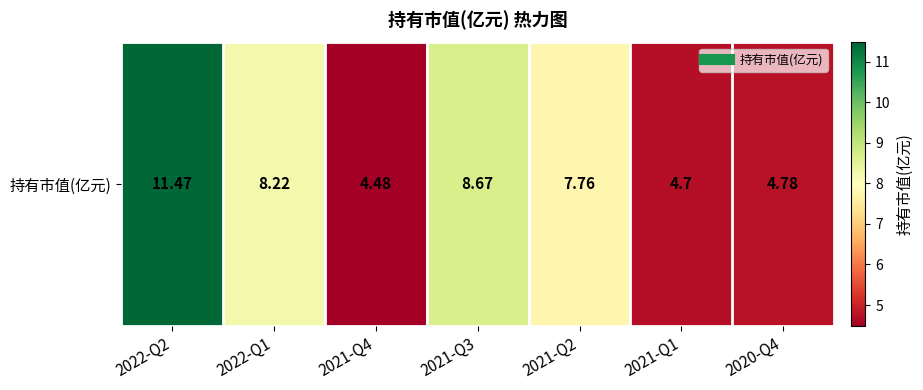

Where is the data nearest to the value 7?

2021-Q2